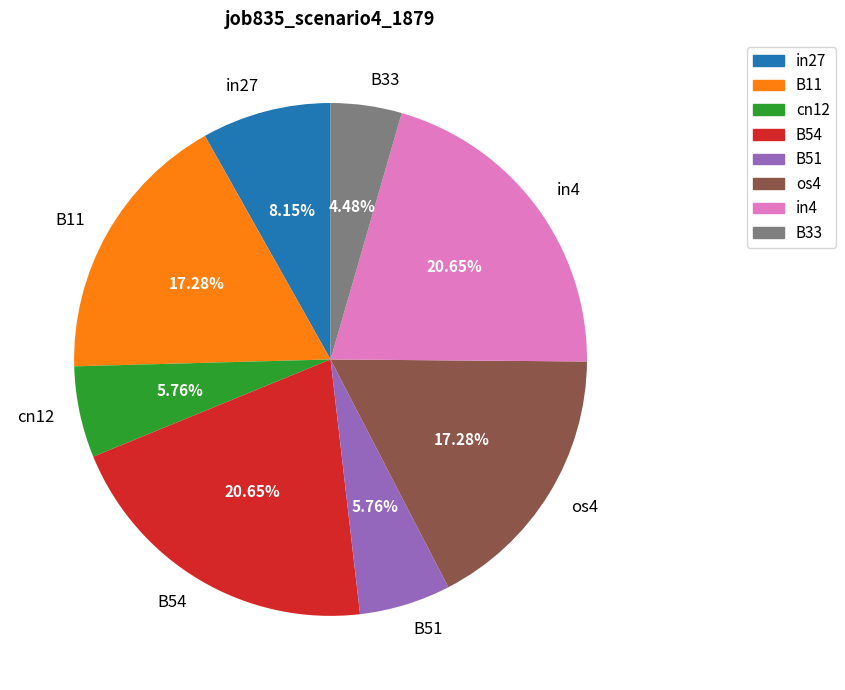

Is there a majority slice in this chart?

No